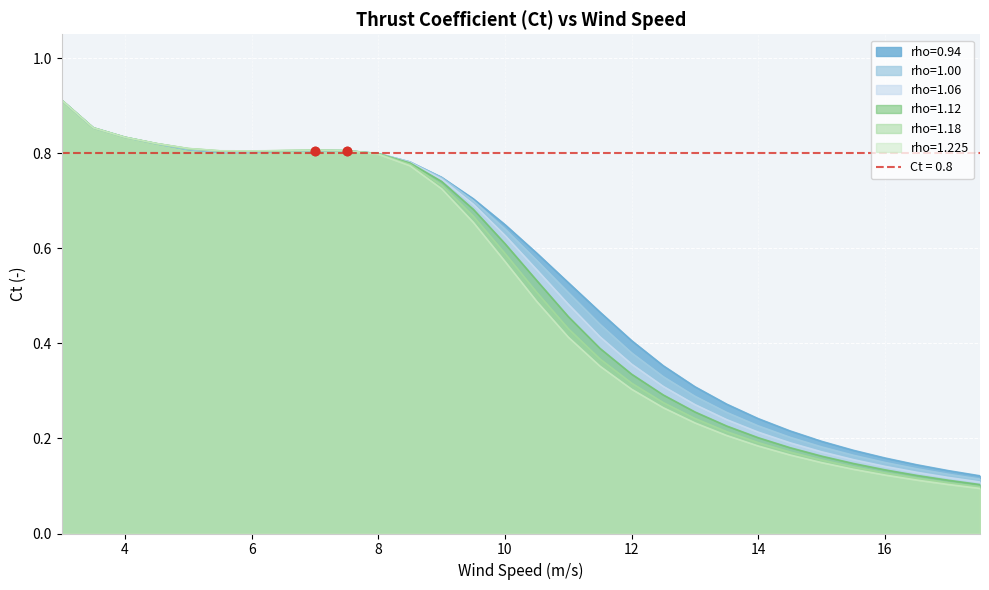

Count the rho=1.225 values in the range 0 to 1.

30